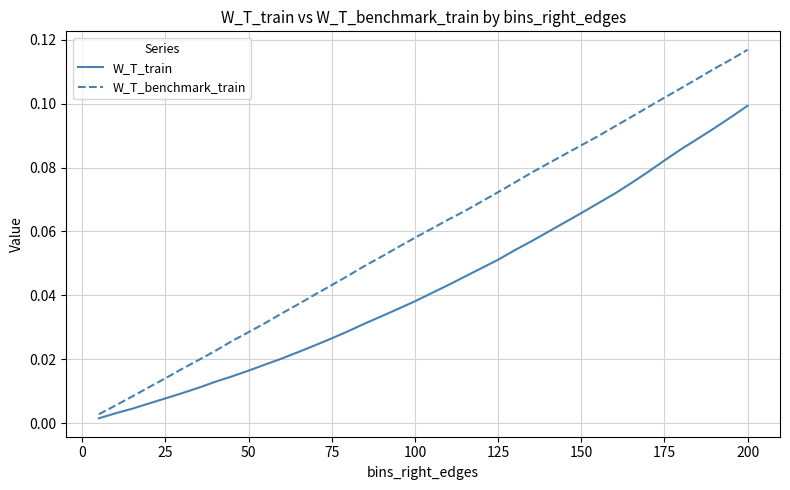

Which series has the widest spread of values?

W_T_benchmark_train